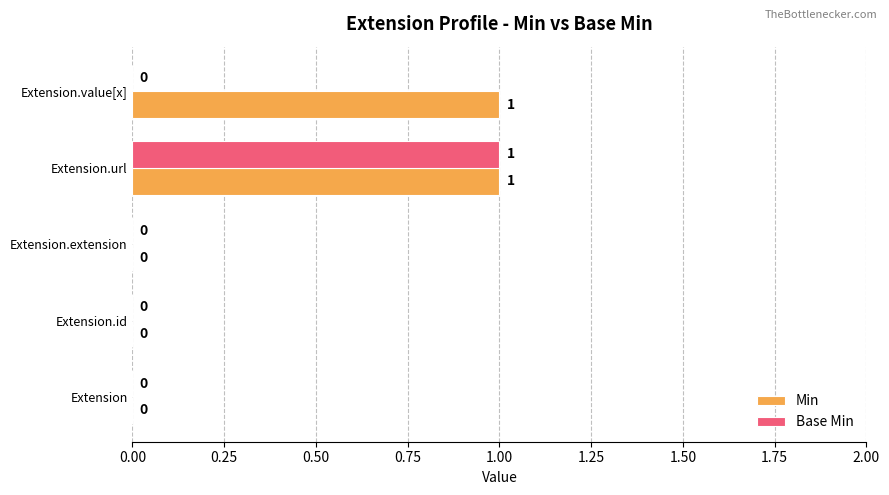

Count the Base Min values in the range 0 to 1.

5